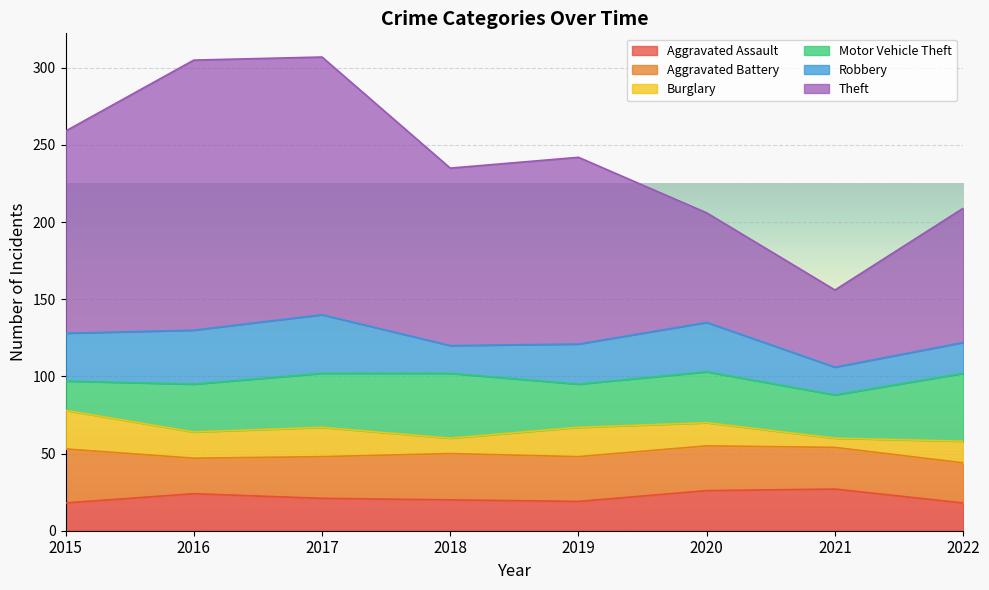

True or false: Motor Vehicle Theft has a value of 28 at 2019.

True